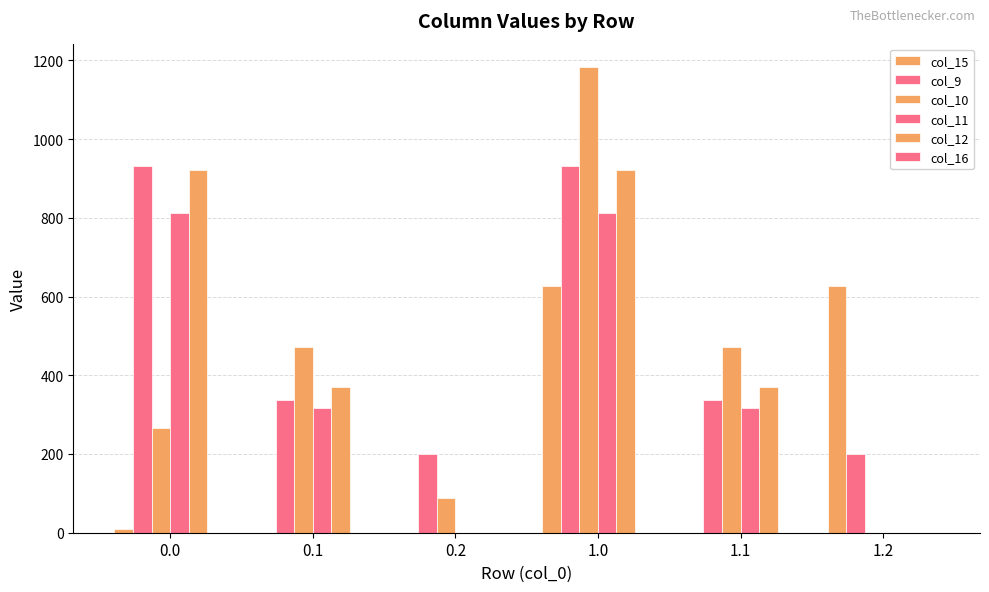

The value of col_12 at 1.1 is 370.1. True or false?

True